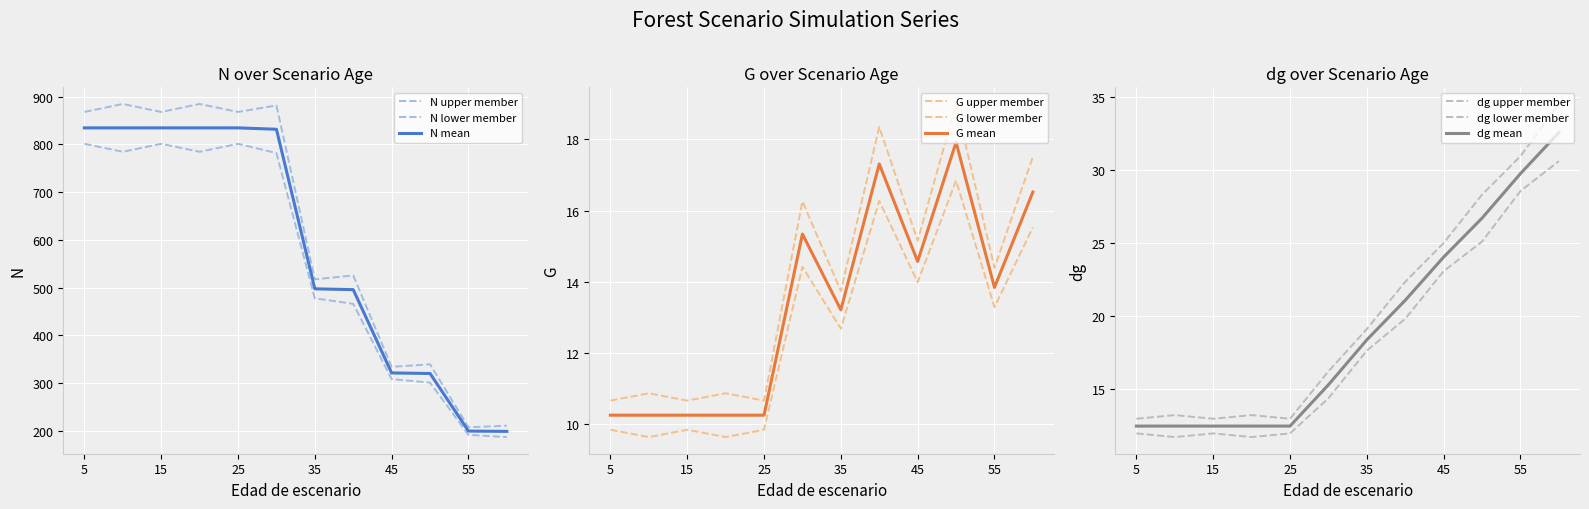

What is the total value across all series at 40?

534.0